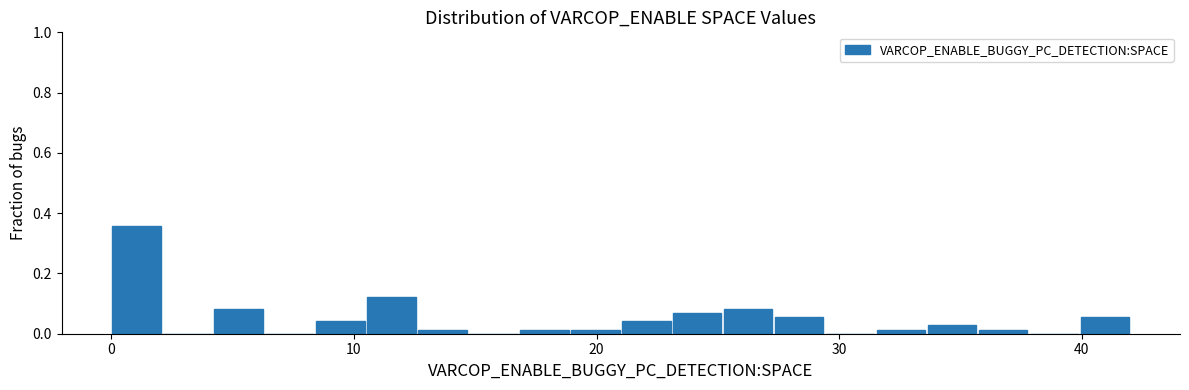

Around what value on the x-axis is the tallest bar? Give the approximate position of its centre, as read against the axis.

1